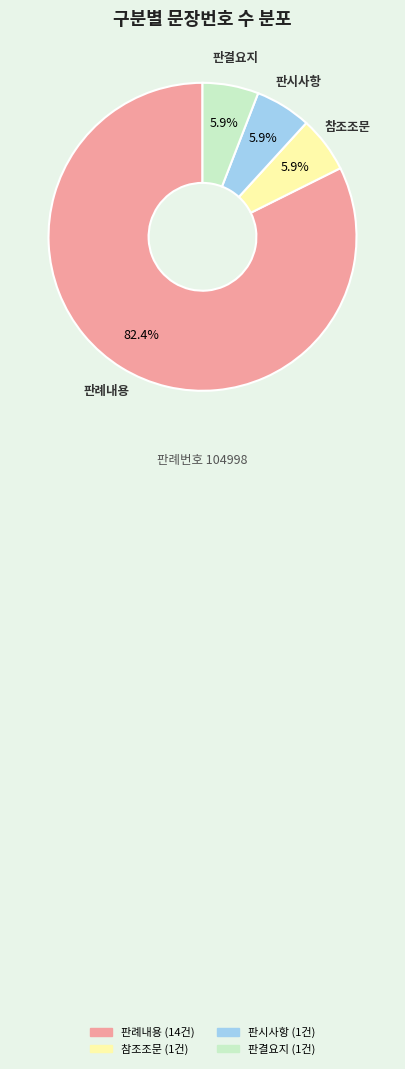

To the nearest percent, what portion does 판결요지 represent?

6%